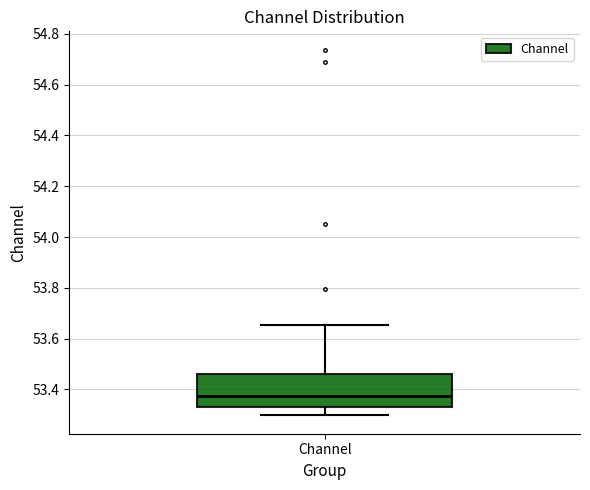

Transcribe this box plot: give where the median line is, the range the box spans, and where the two whiskers end, as read against the y-axis. The values are not printed on the chart, so give them approximately, as read against the axis.

median 53.38, box 53.34 to 53.46, whiskers 53.30 to 53.66